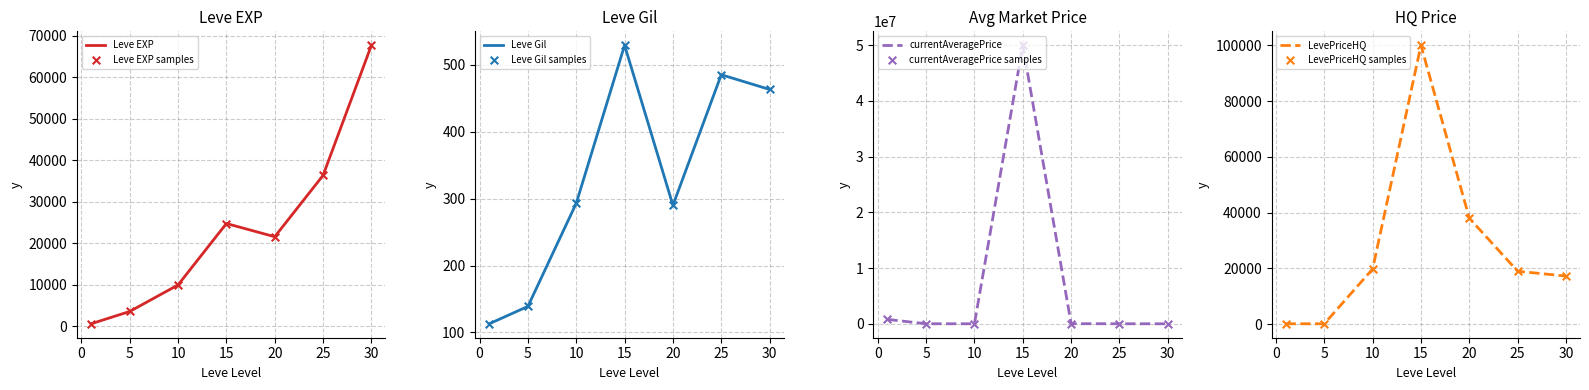

What are all the series names shown in the legend?

Leve EXP, Leve Gil, currentAveragePrice, LevePriceHQ